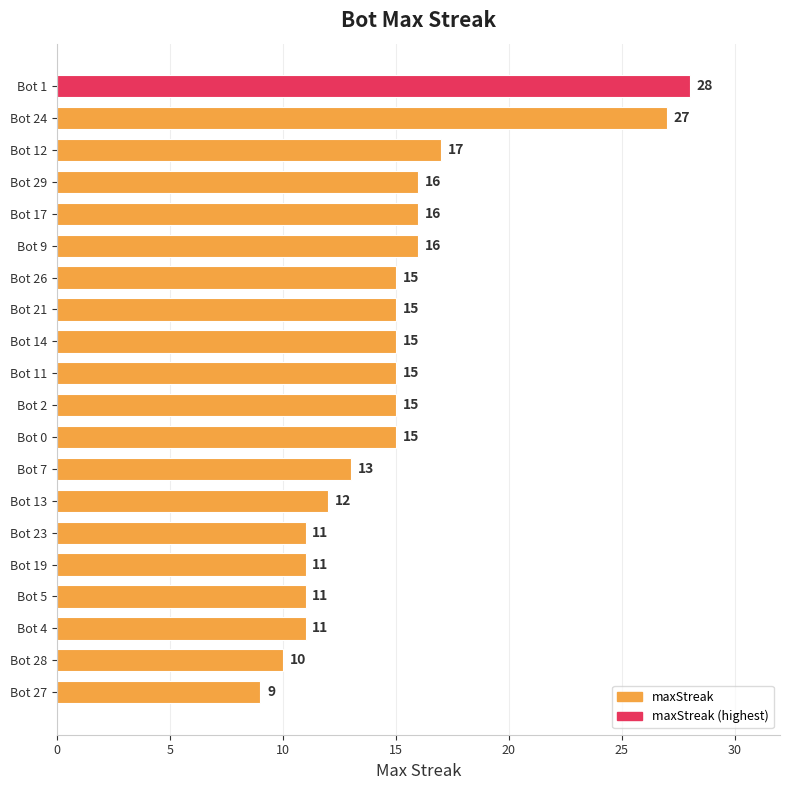

Which category has the highest value across all series?

Bot 1